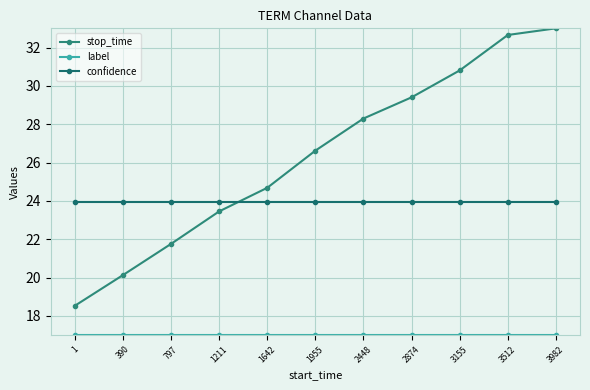

True or false: label has more than 1 points higher than both neighbors.

False